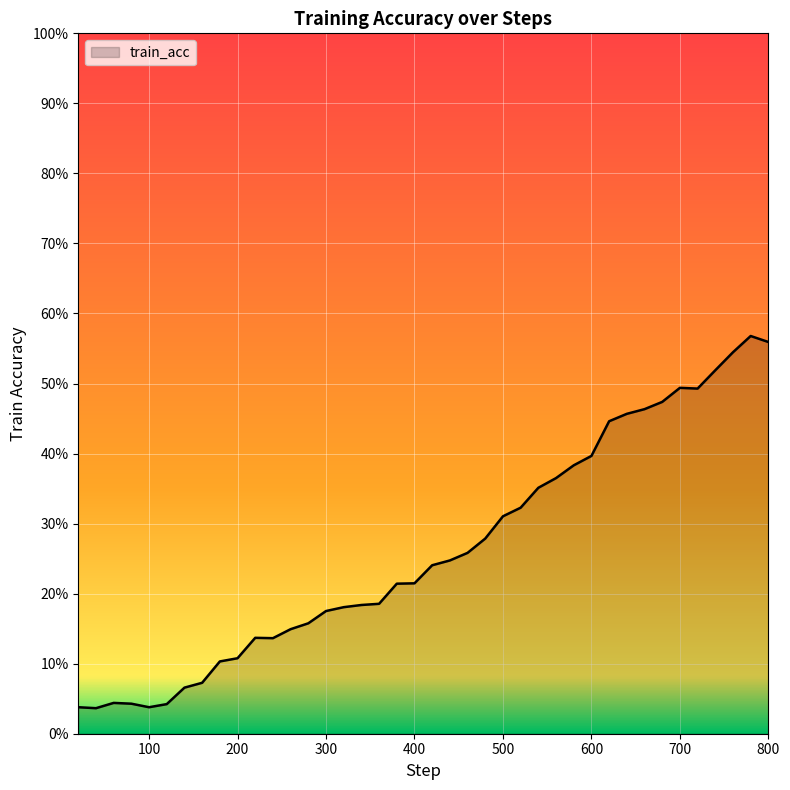

Does the chart have visible grid lines?

Yes